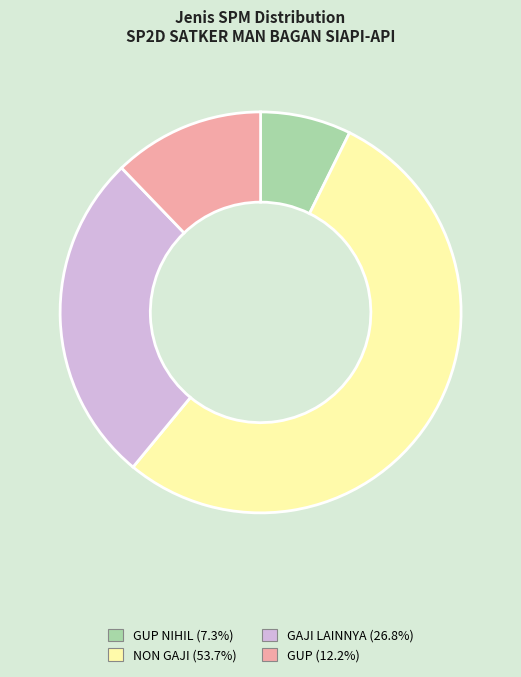

Is there a majority slice in this chart?

Yes